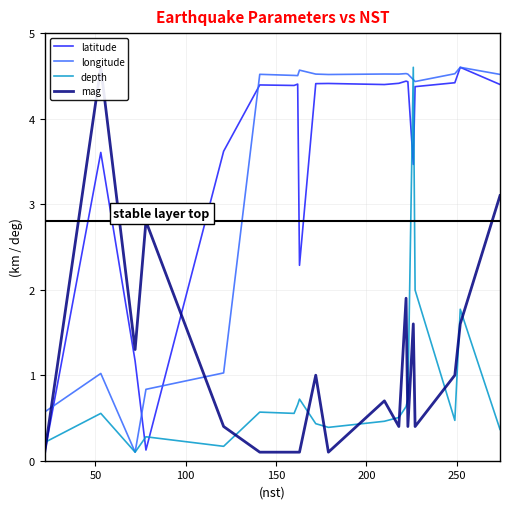

Does the chart display data point markers on the line(s)?

No